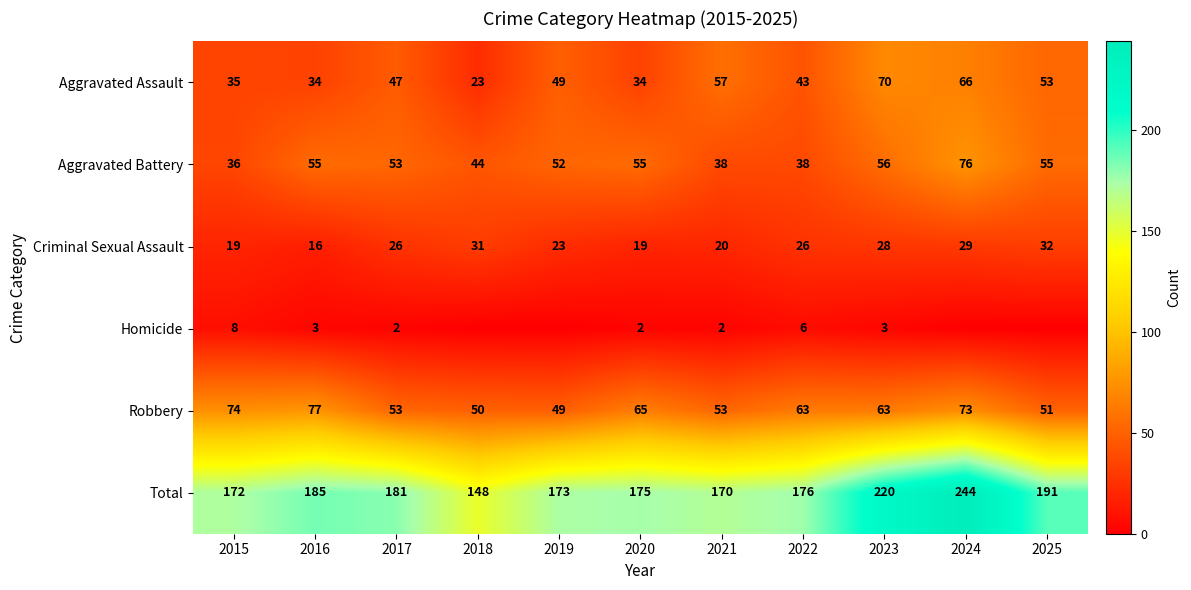

What is the sum of all Aggravated Battery values?

558